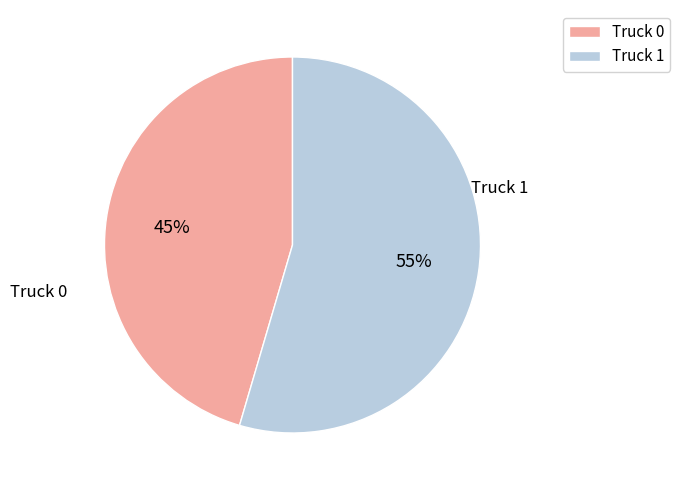

How many slices are in this pie chart?

2